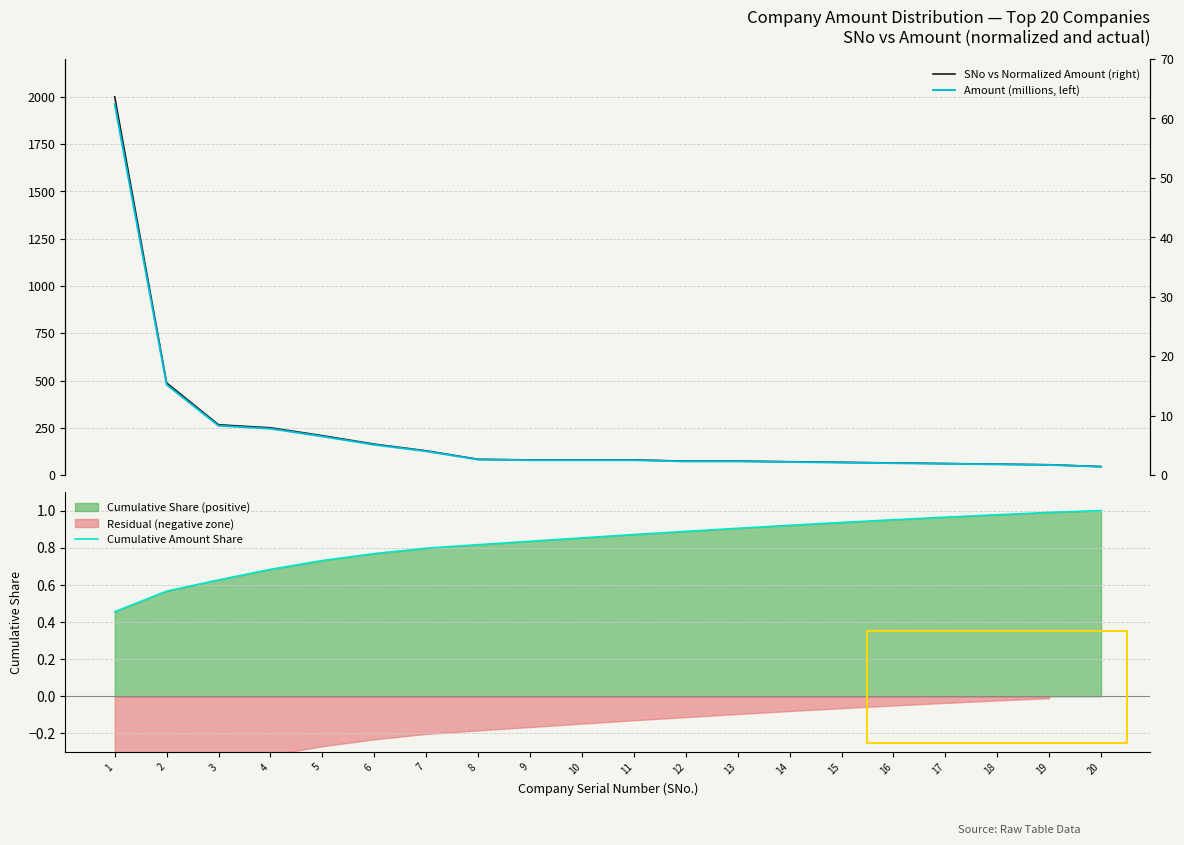

What is the total value across all series at 14?

73.6